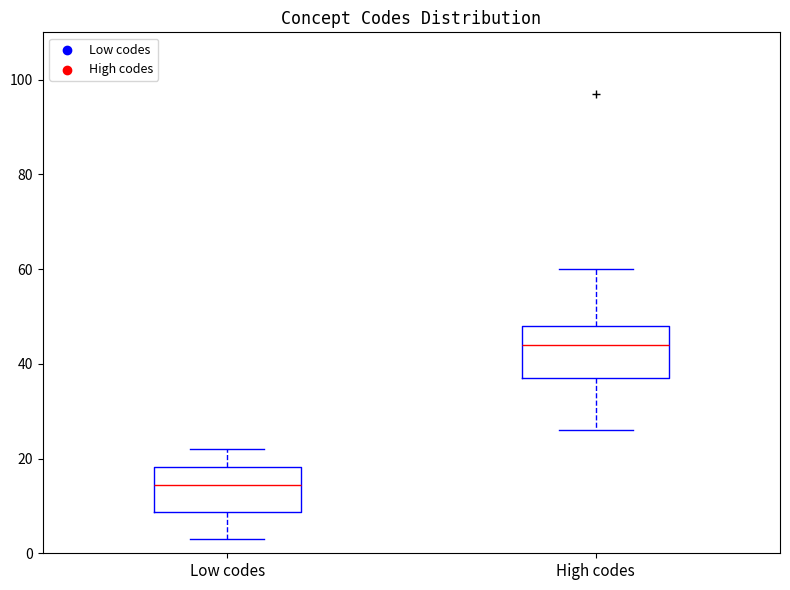

Reading left to right, read every box against the y-axis: the position of its median line, the range the box covers, and the ends of its whiskers. The values are not printed on the chart, so give them approximately, as read against the axis.

Low codes: median 14, box 8 to 18, whiskers 4 to 22
High codes: median 44, box 38 to 48, whiskers 26 to 60